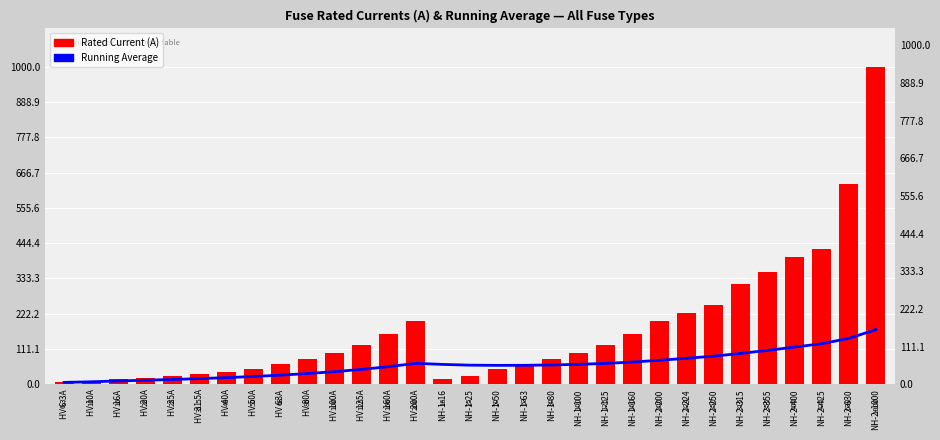

What is the value of the Rated Current (A) bar at the 10th from the left?

80.0